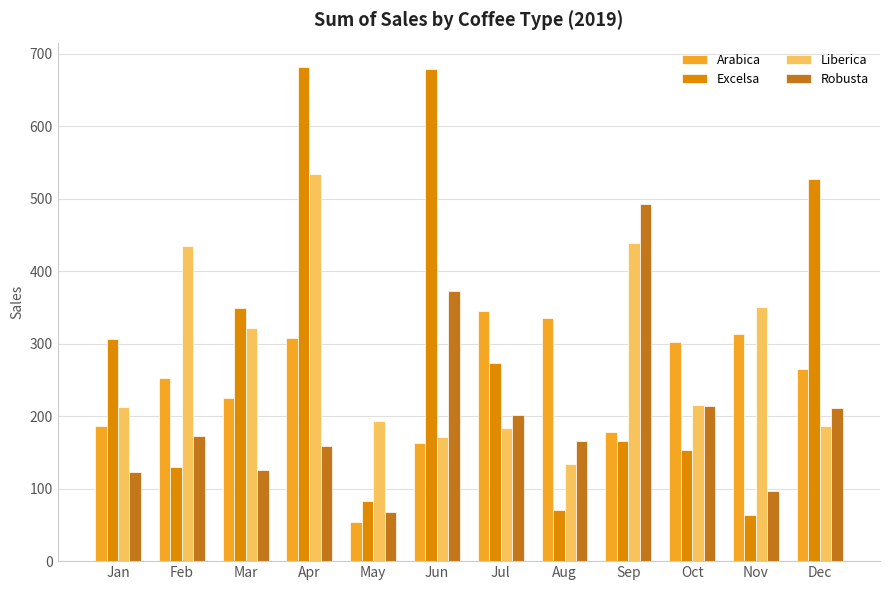

What is the sum of the Excelsa values at Sep and Feb?

295.6